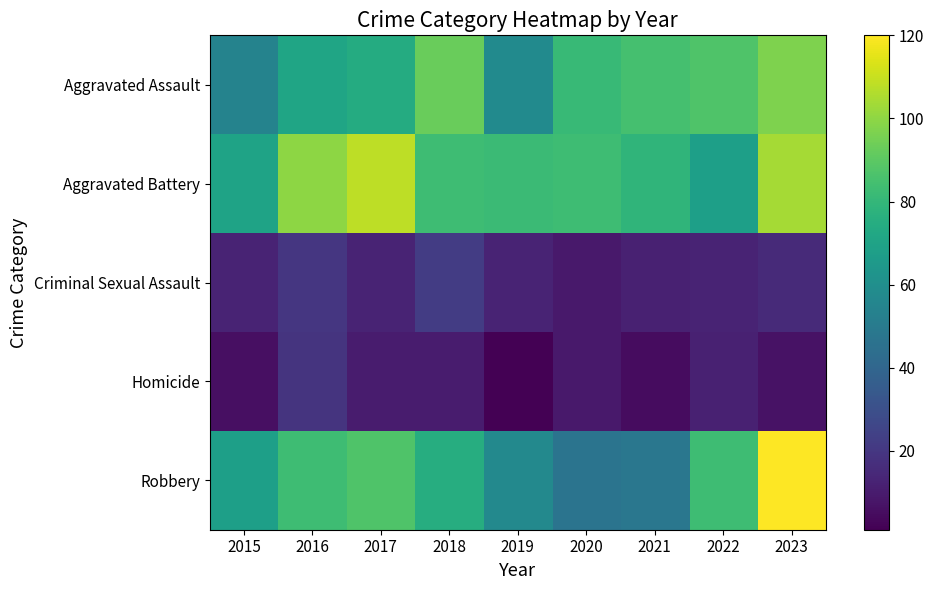

Between 2016 and 2023, which series saw the biggest shift?

Robbery